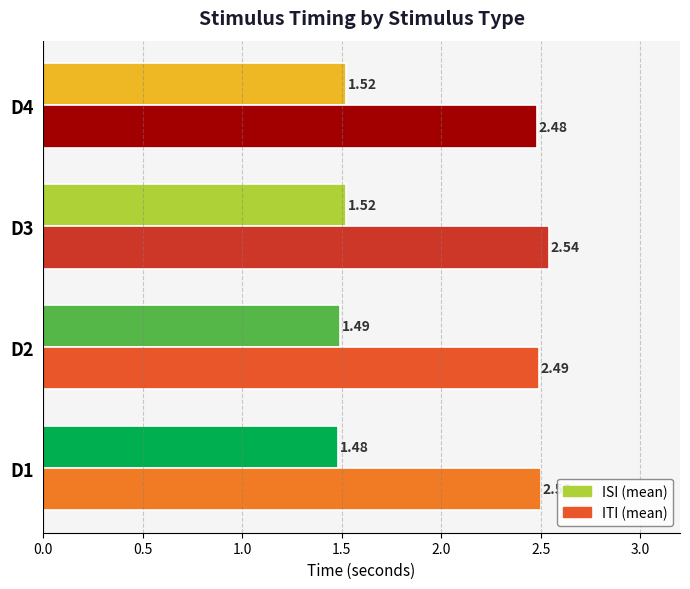

Is it true that mean_ISI equals 0.9 at D1?

False